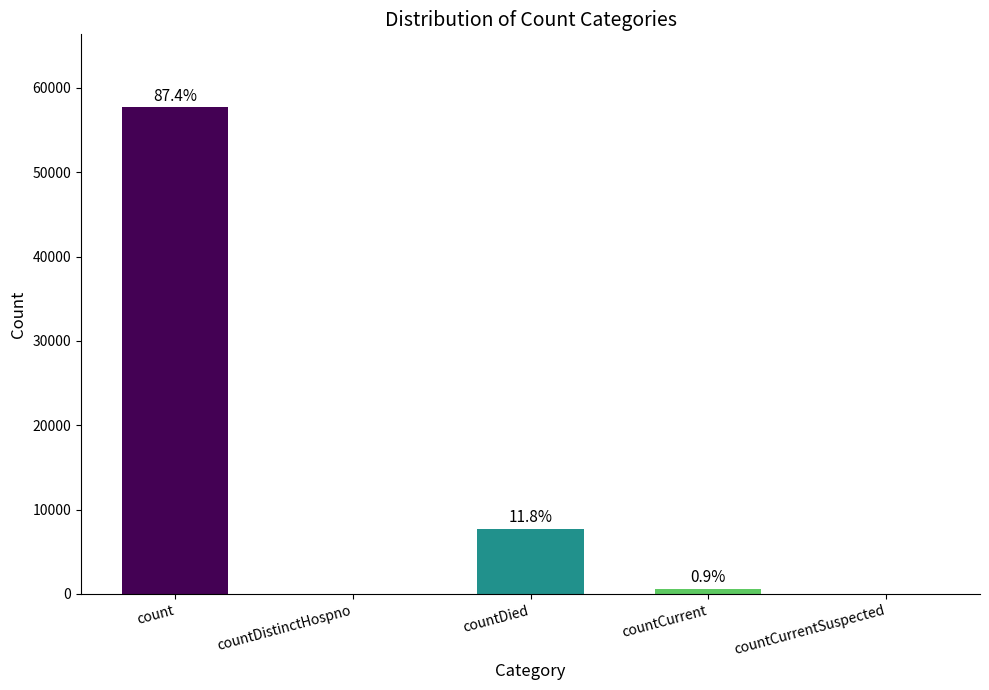

List the labels in order of value, largest first.

count, countDied, countCurrent, countDistinctHospno, countCurrentSuspected